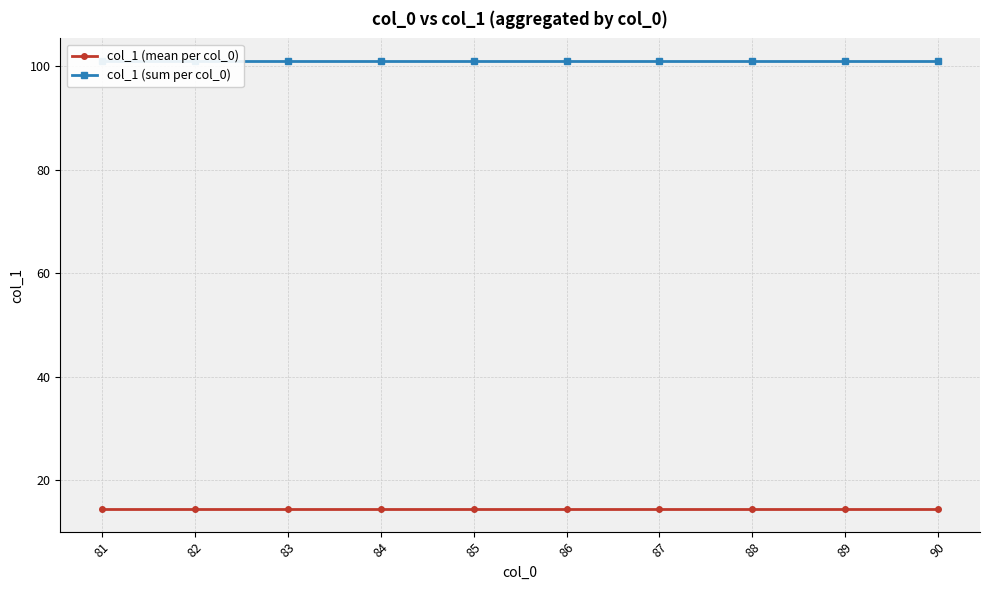

What are all the series names shown in the legend?

col_1 (mean per col_0), col_1 (sum per col_0)